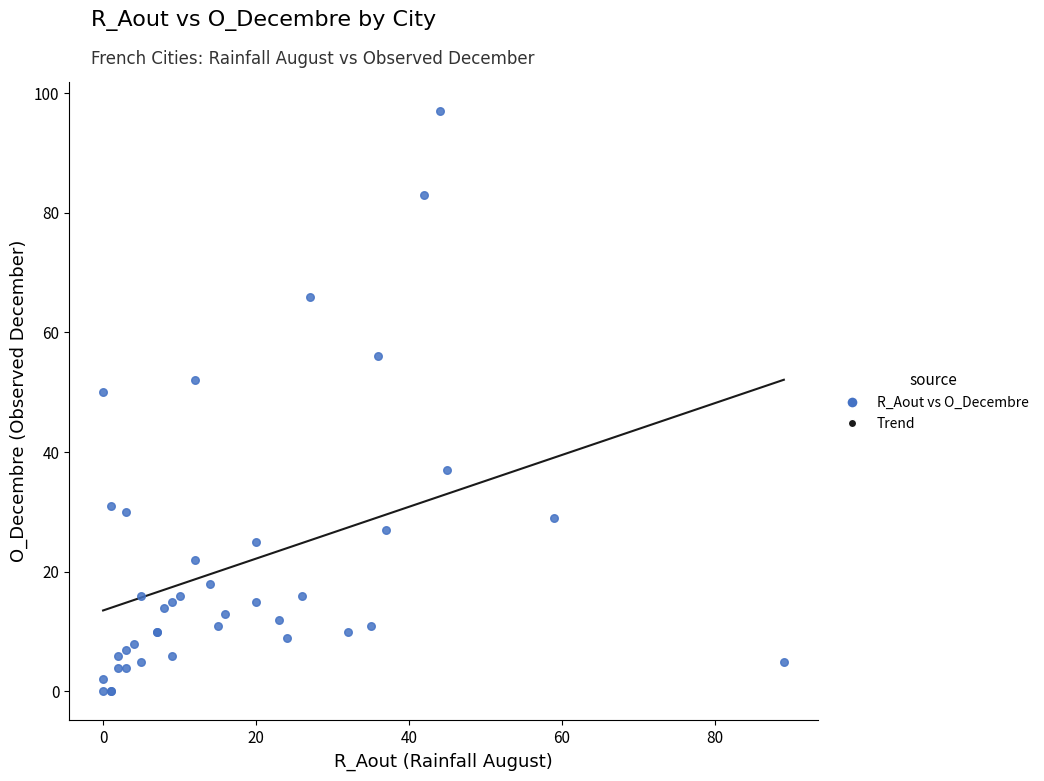

What Y value in the scatter plot is closest to 48?

50